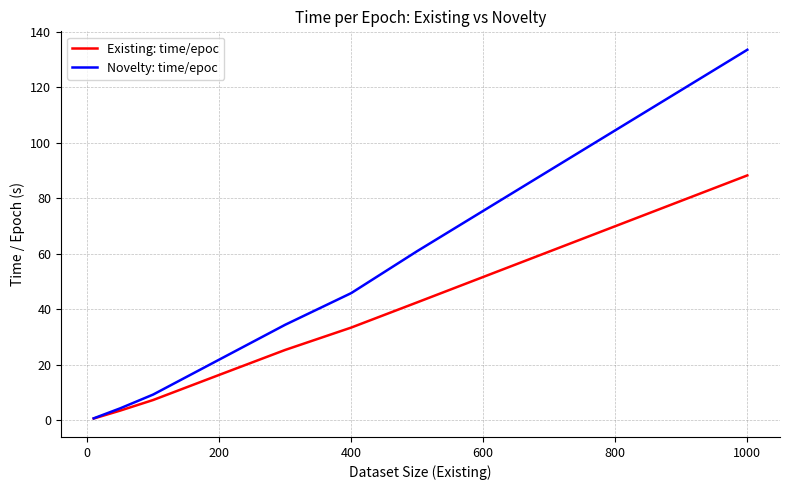

Rank the series by their average value, from highest to lowest.

Novelty: time/epoc, Existing: time/epoc